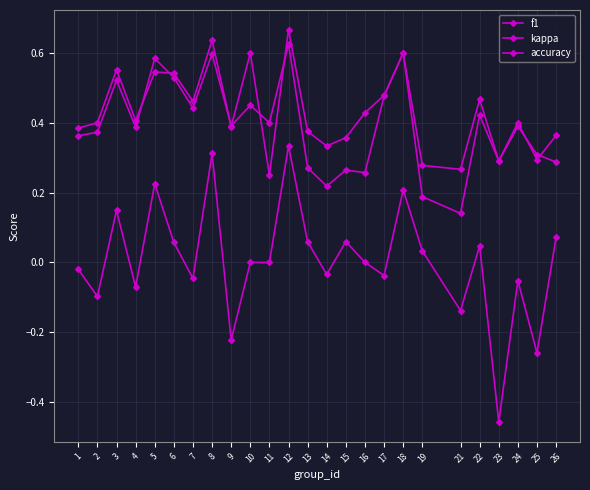

What value does the f1 series have at 16?

0.3